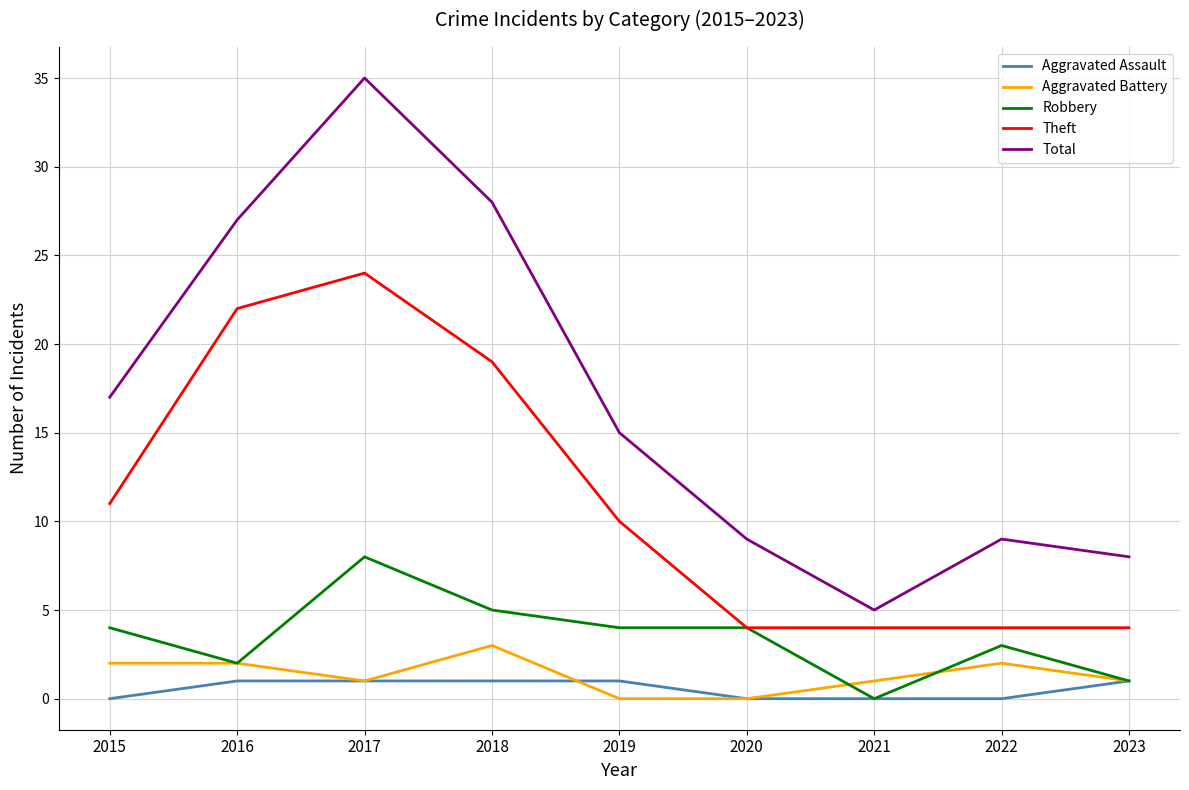

Which series has the largest total across all categories?

Total